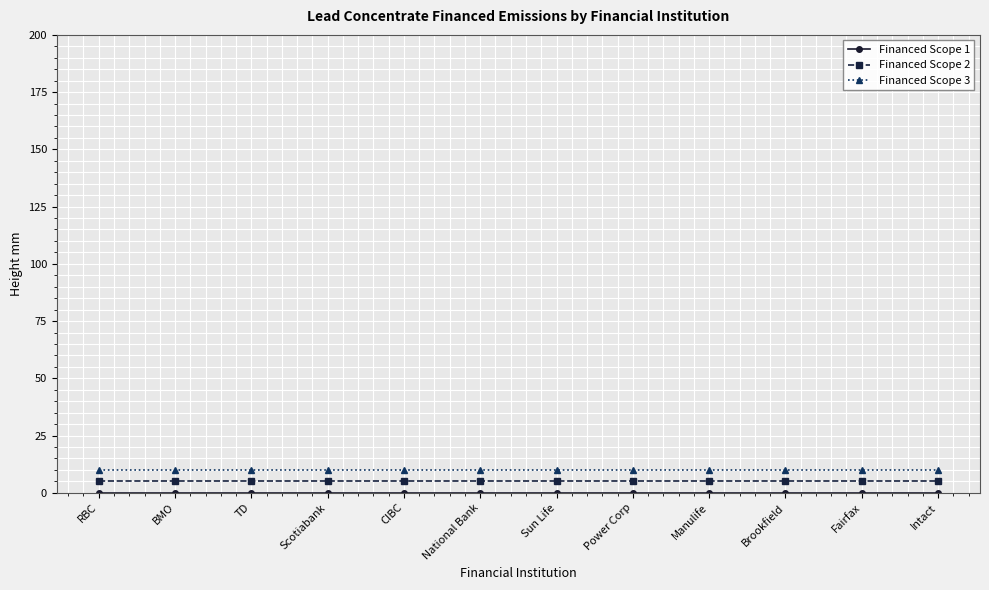

What is the highest value of the Financed Scope 2 series?

5